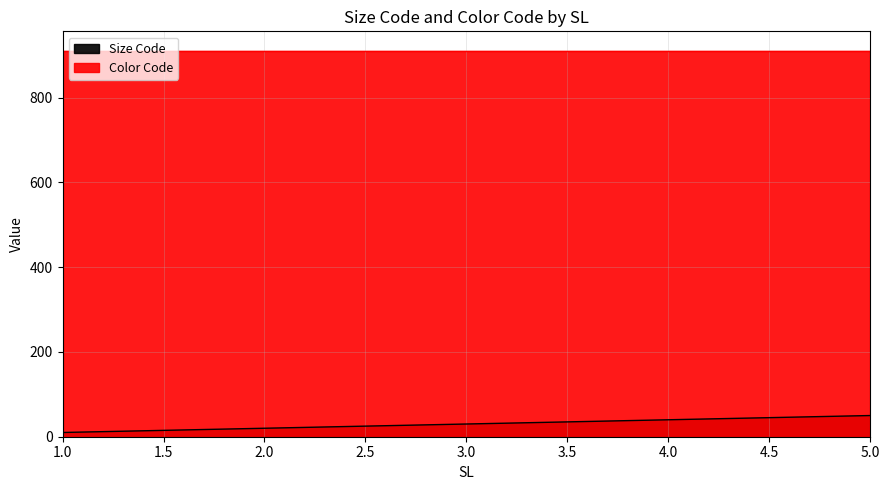

Rank the categories by value from lowest to highest.

1, 2, 3, 4, 5